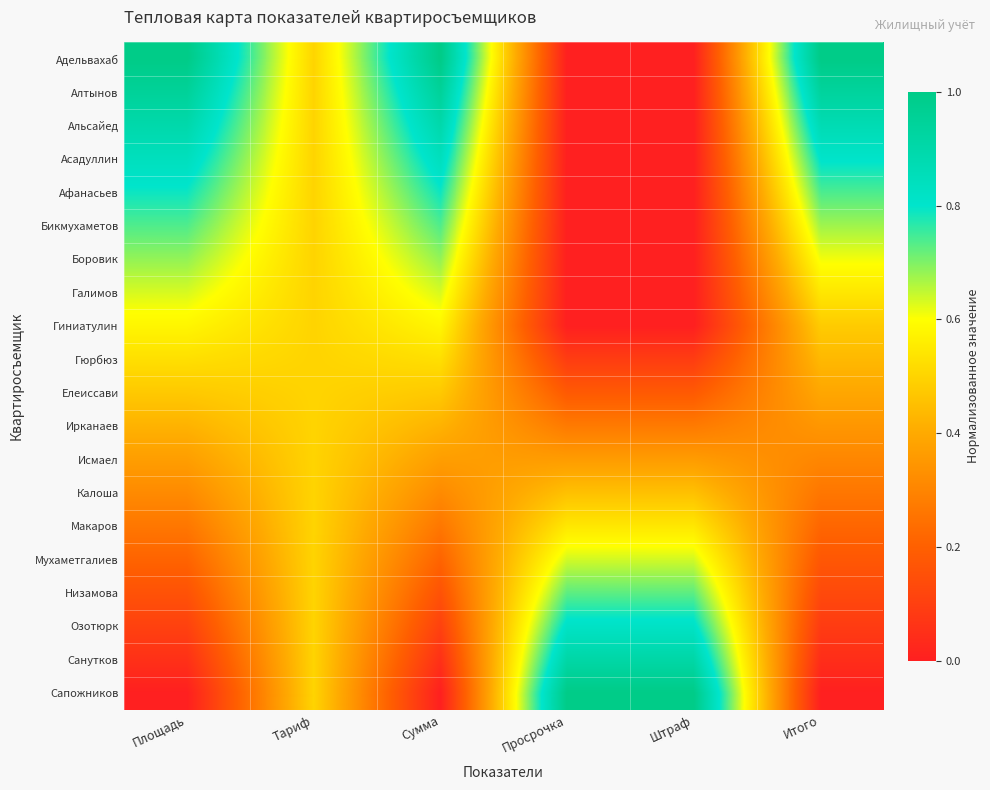

How many distinct data groups are displayed?

20